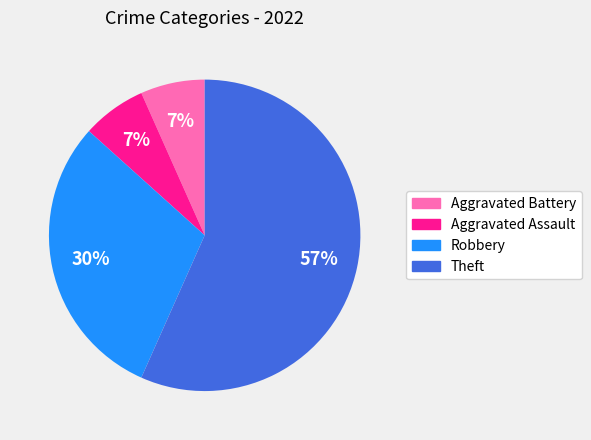

Combined, do Aggravated Battery and Aggravated Assault account for over 50%?

No